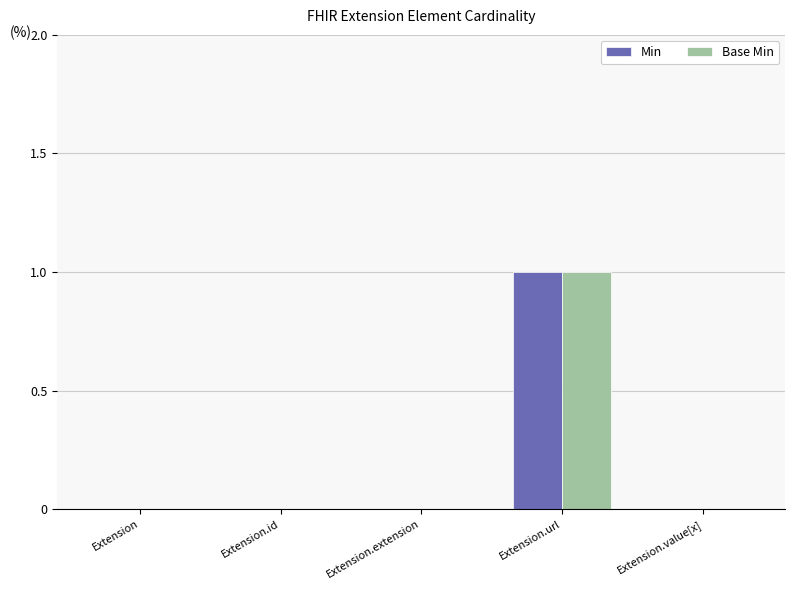

The value of Base Min at Extension is 1. True or false?

False